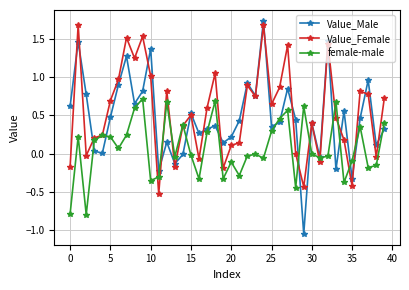

What is the sum of all Value_Male values?

18.6